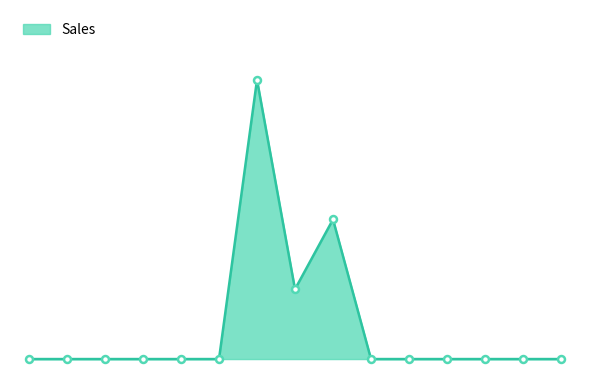

Does the chart have visible grid lines?

No